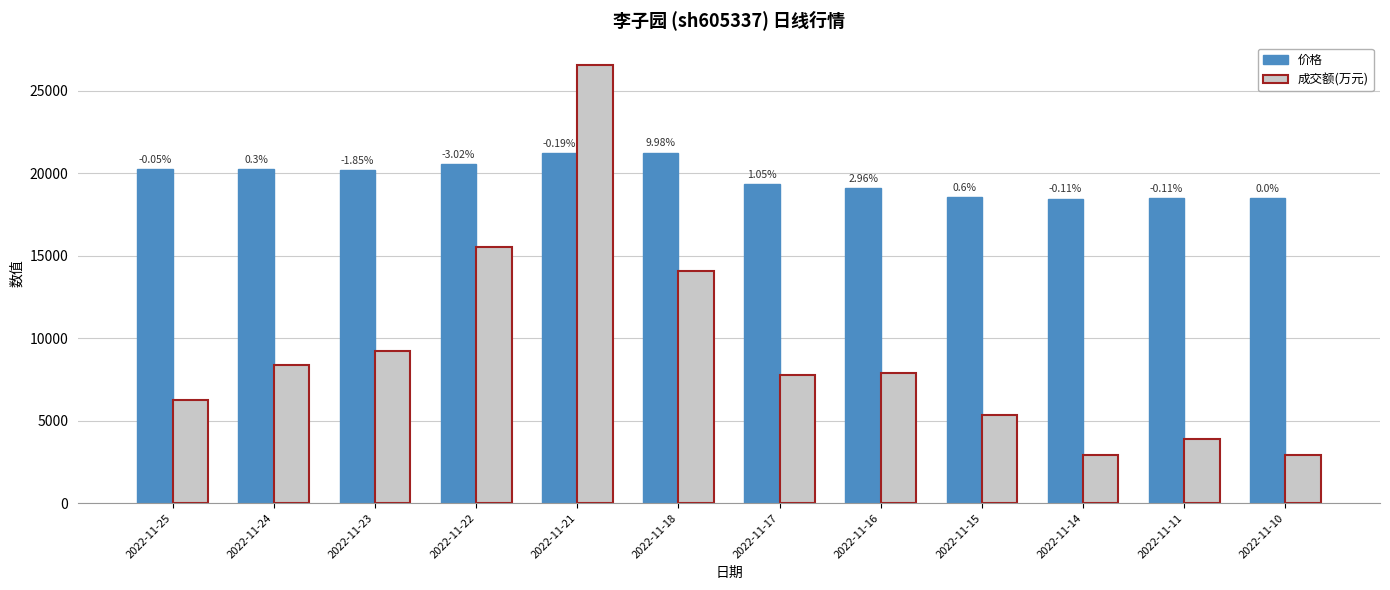

List the series in order of their overall mean, highest first.

价格, 成交额(万元)